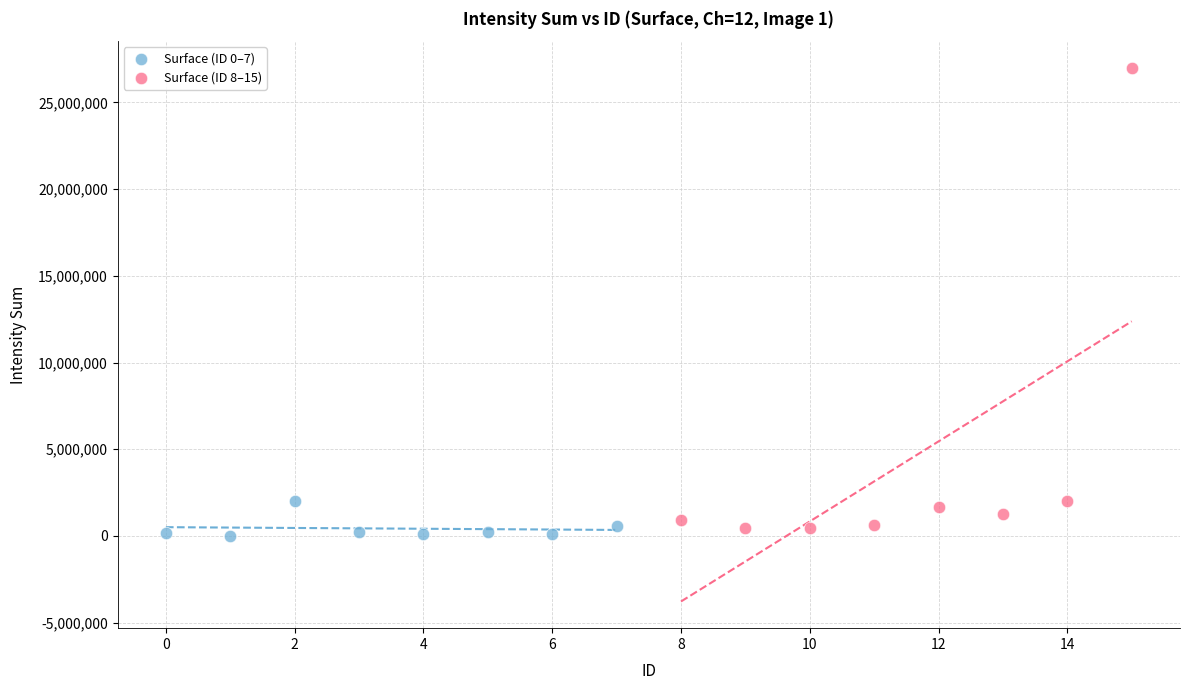

Which series reaches the minimum Y coordinate?

Surface (ID 0–7)